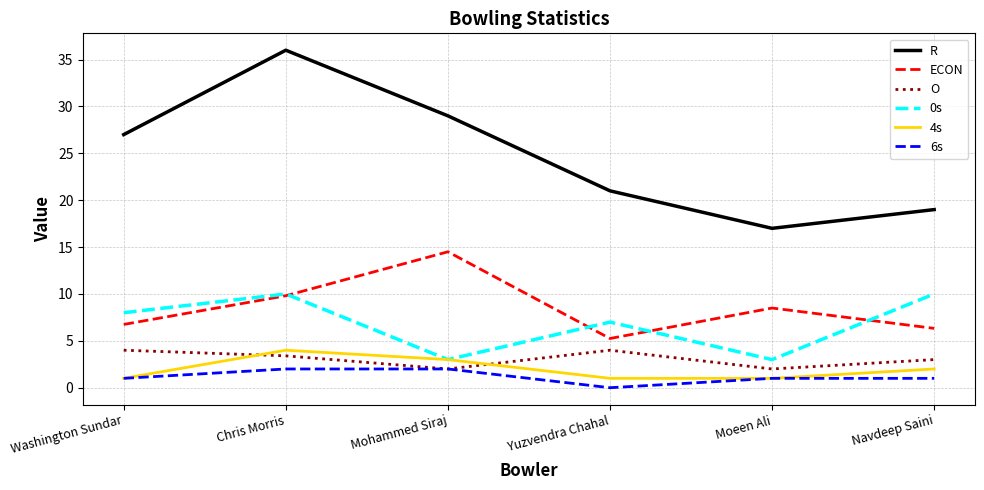

At which category does the chart reach its peak across all series?

Chris Morris